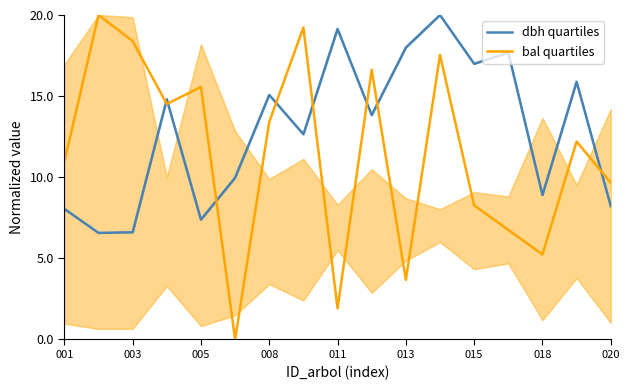

True or false: bal quartiles and dbh quartiles cross at least once.

True